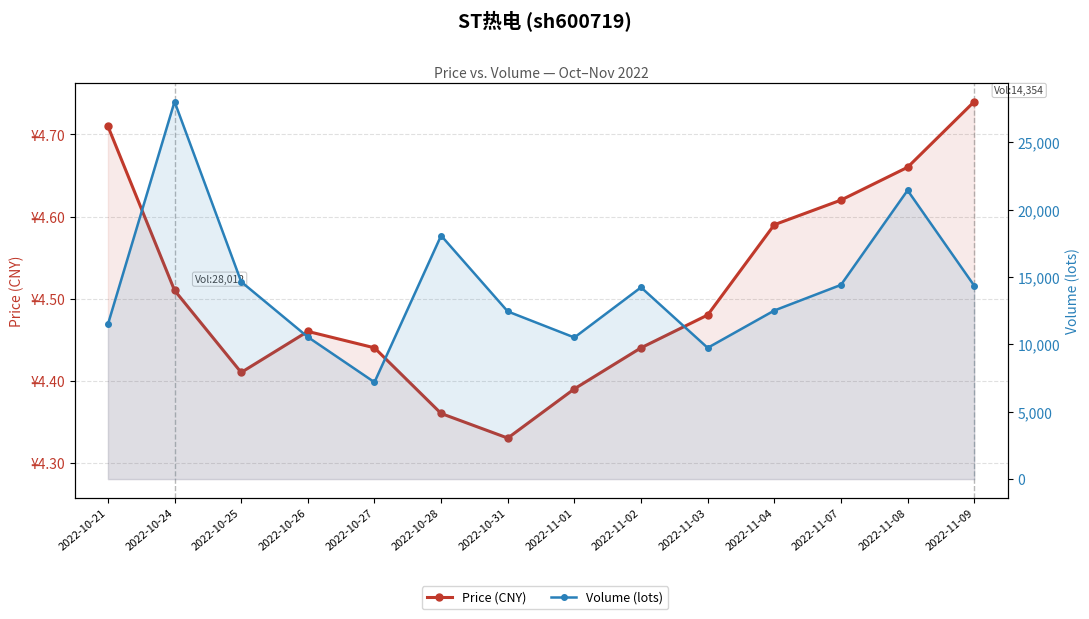

What is the average value of the Volume (lots) series?

14256.0